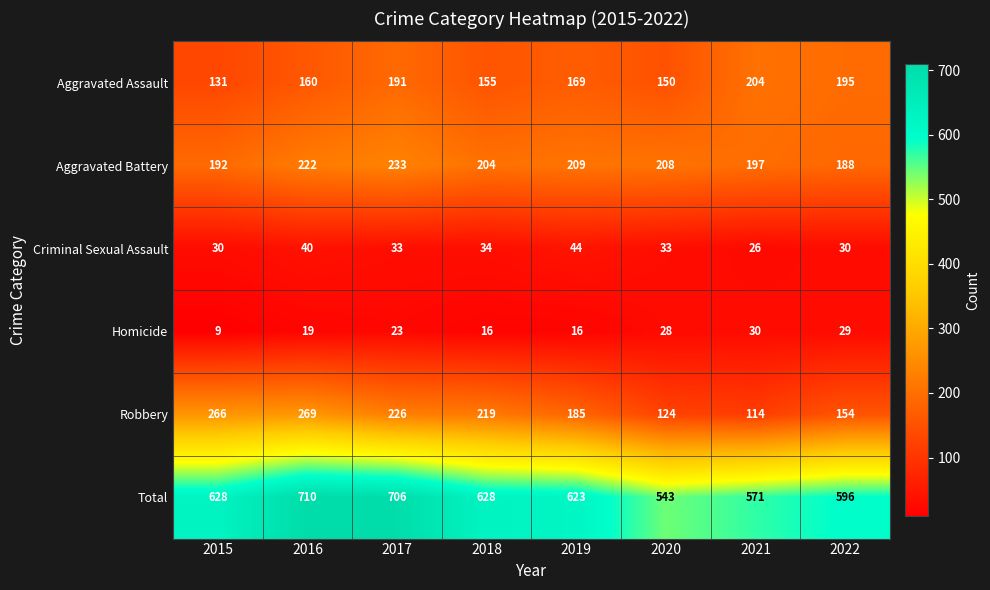

Count the Aggravated Battery values in the range 197 to 222.

5